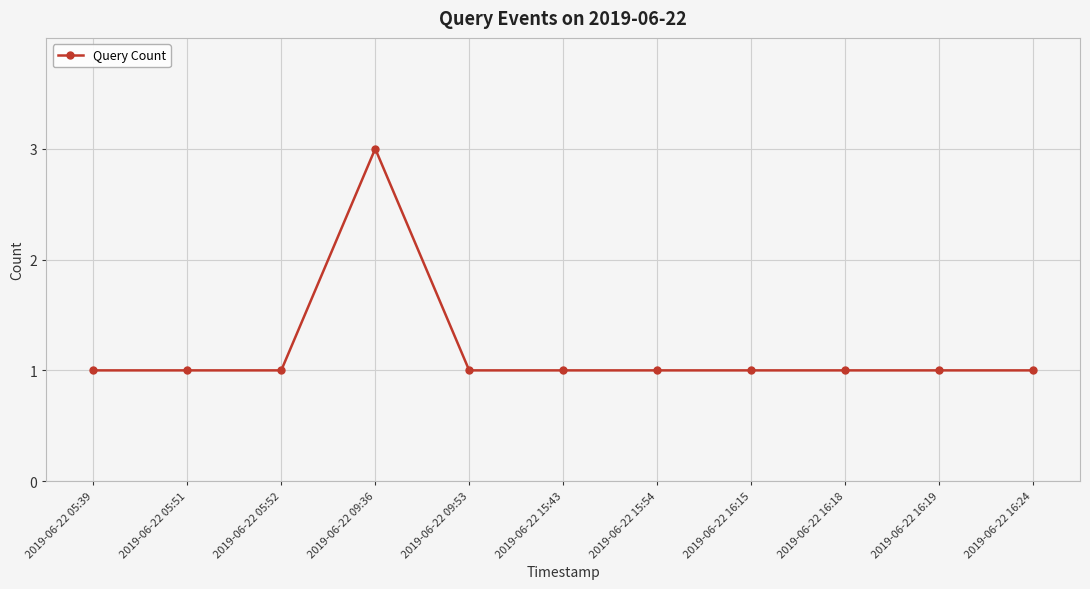

The chart shows a value of 1 at 2019-06-22 05:51. True or false?

True